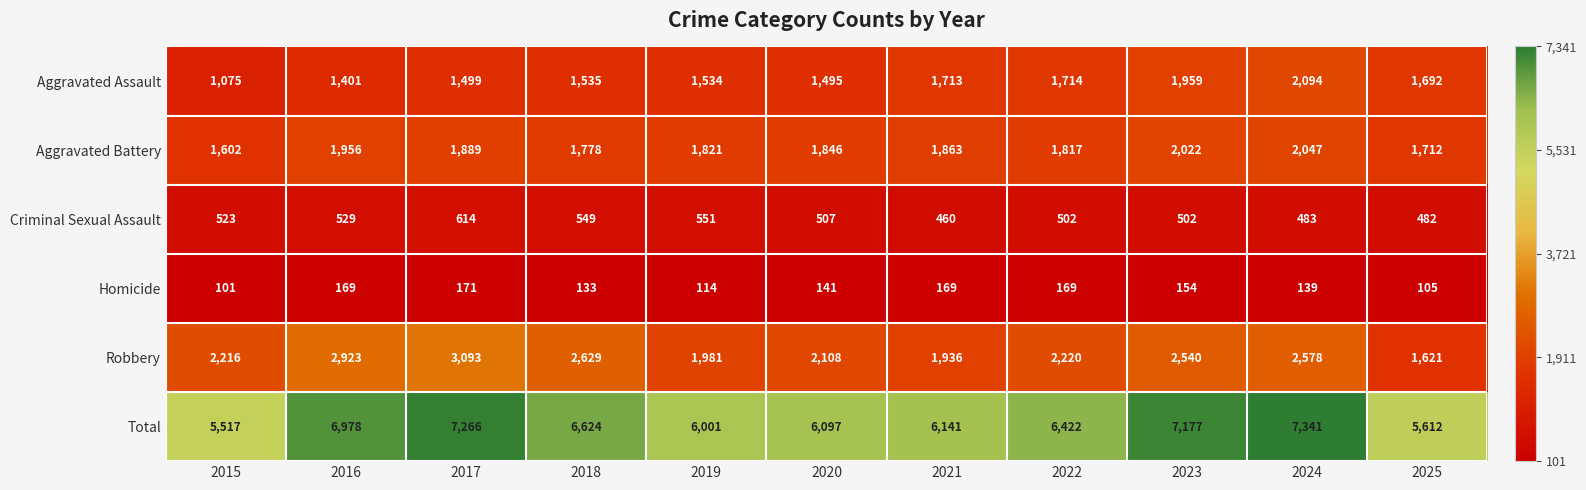

At which label is Total closest to 6429?

2022